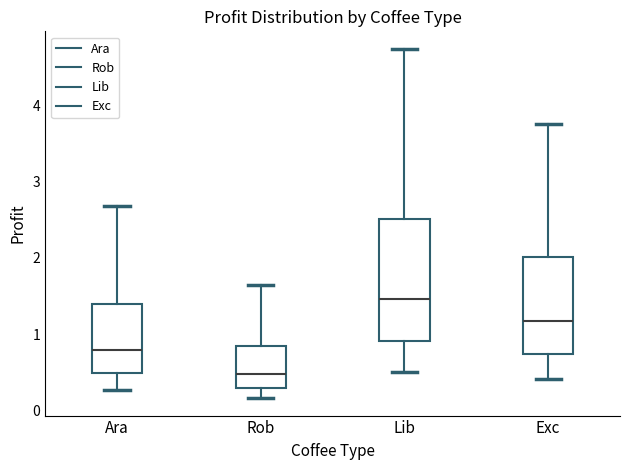

Where does the lower whisker of the box for Ara end on the y-axis? The values are not printed on the chart, so give them approximately, as read against the axis.

0.3